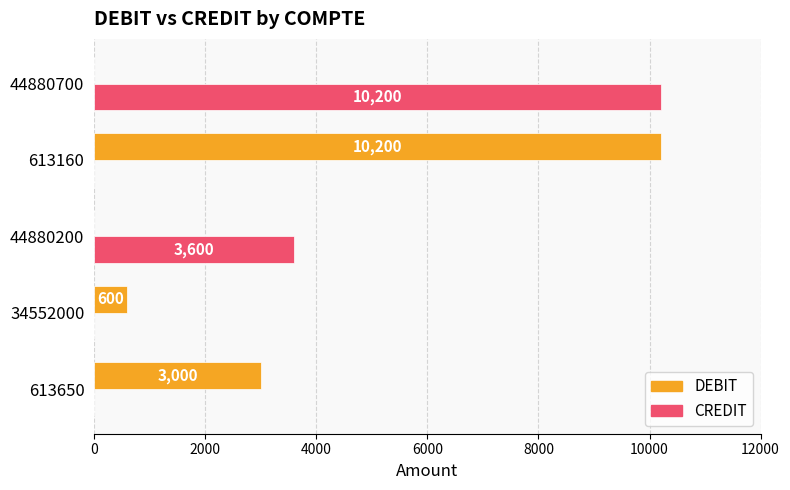

What is the total value across all series at 613650?

3000